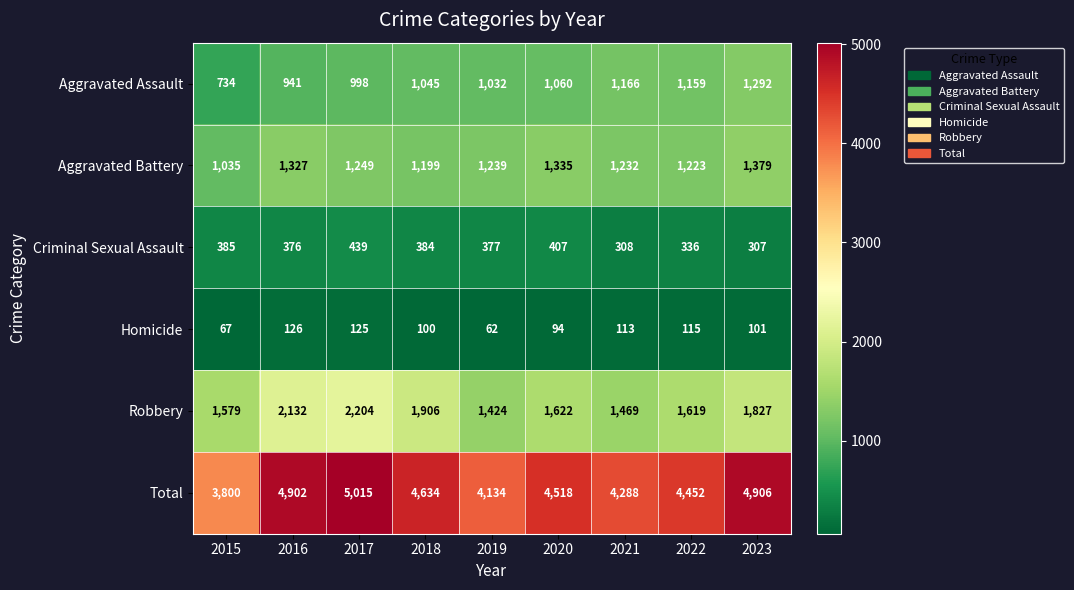

What is the sum of all Homicide values?

903